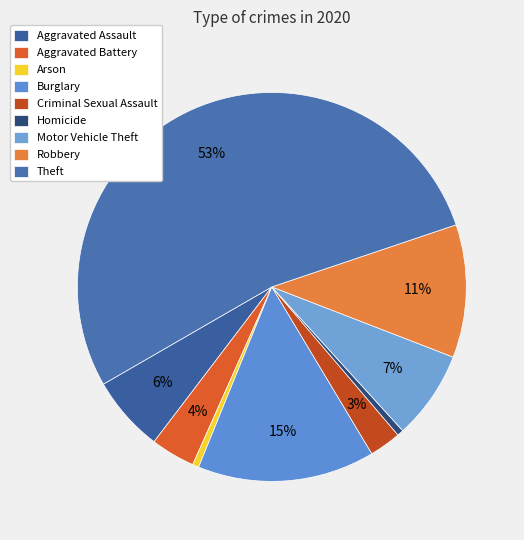

True or false: Criminal Sexual Assault accounts for 3% of the total.

True